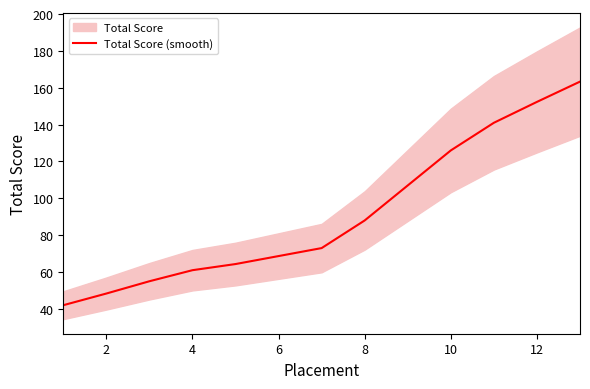

Where is the data nearest to the value 102?

8